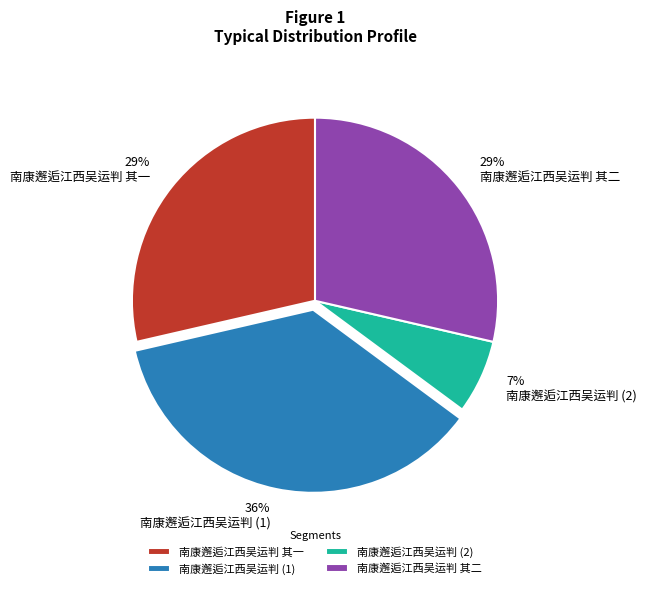

True or false: 南康邂逅江西吴运判 其一 accounts for 29% of the total.

True